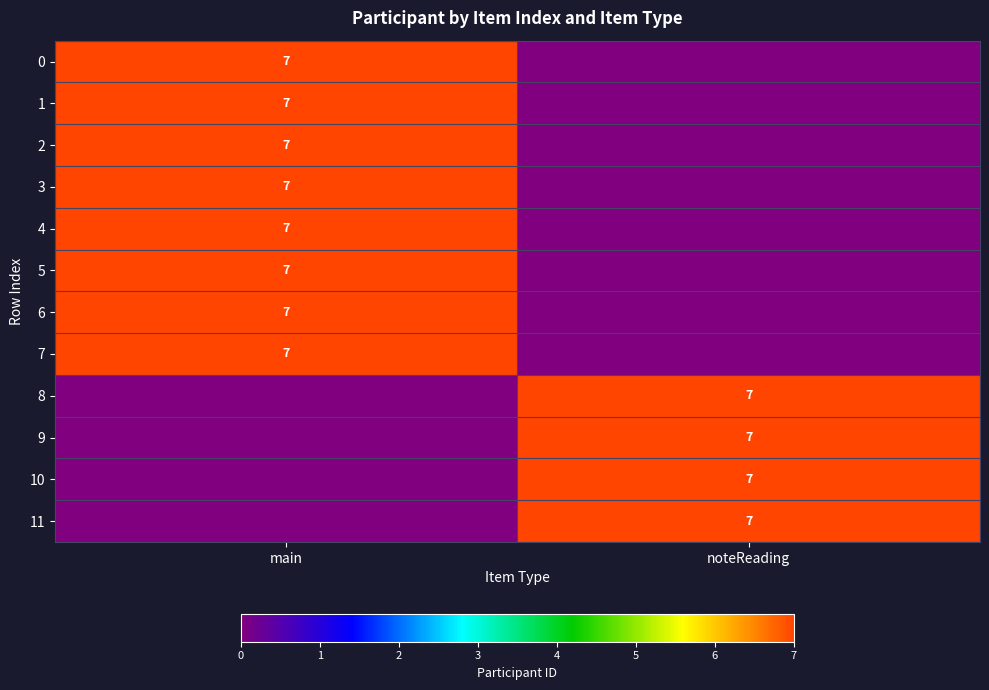

Is it true that 8 equals 11 at noteReading?

False